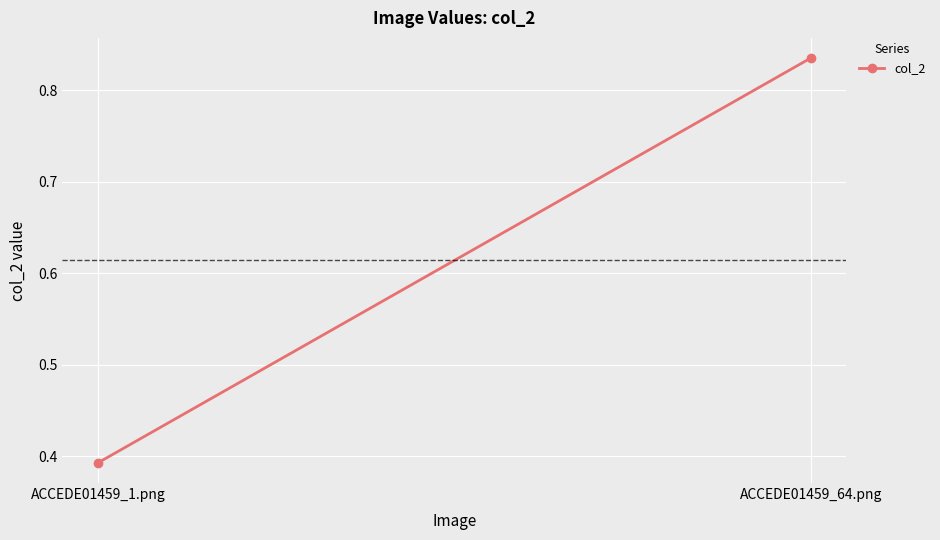

How many values are between 0 and 1?

2